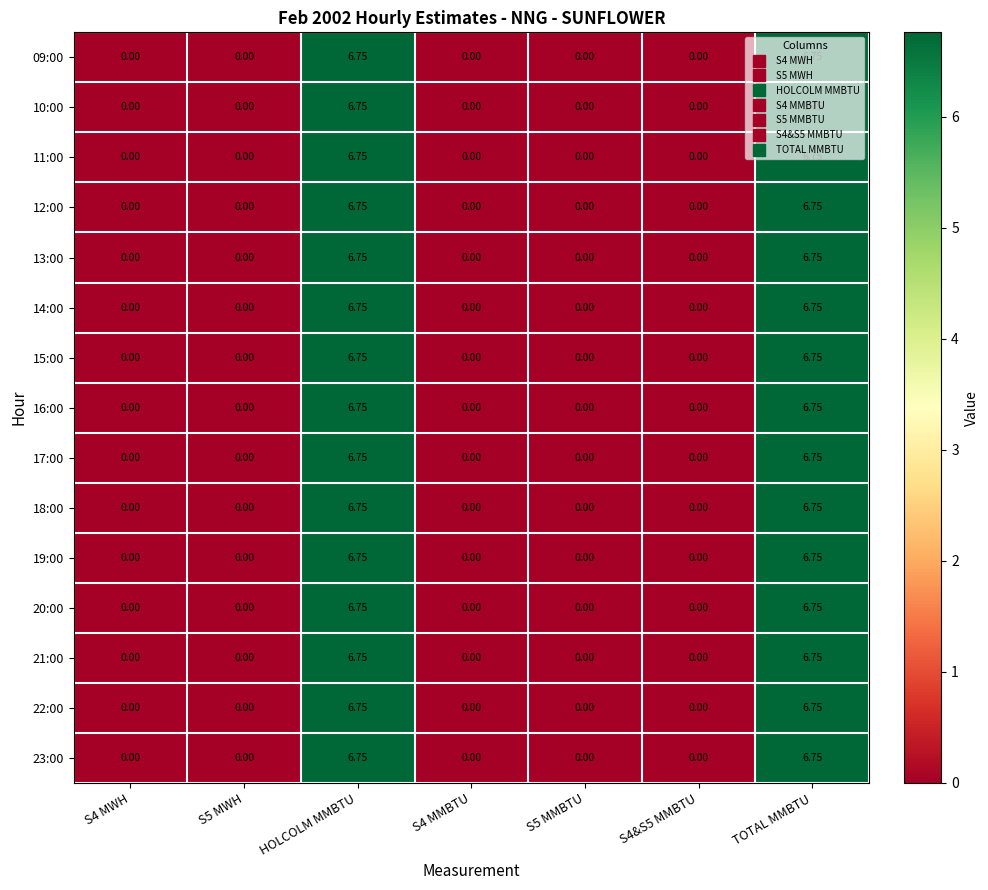

How many distinct data groups are displayed?

15